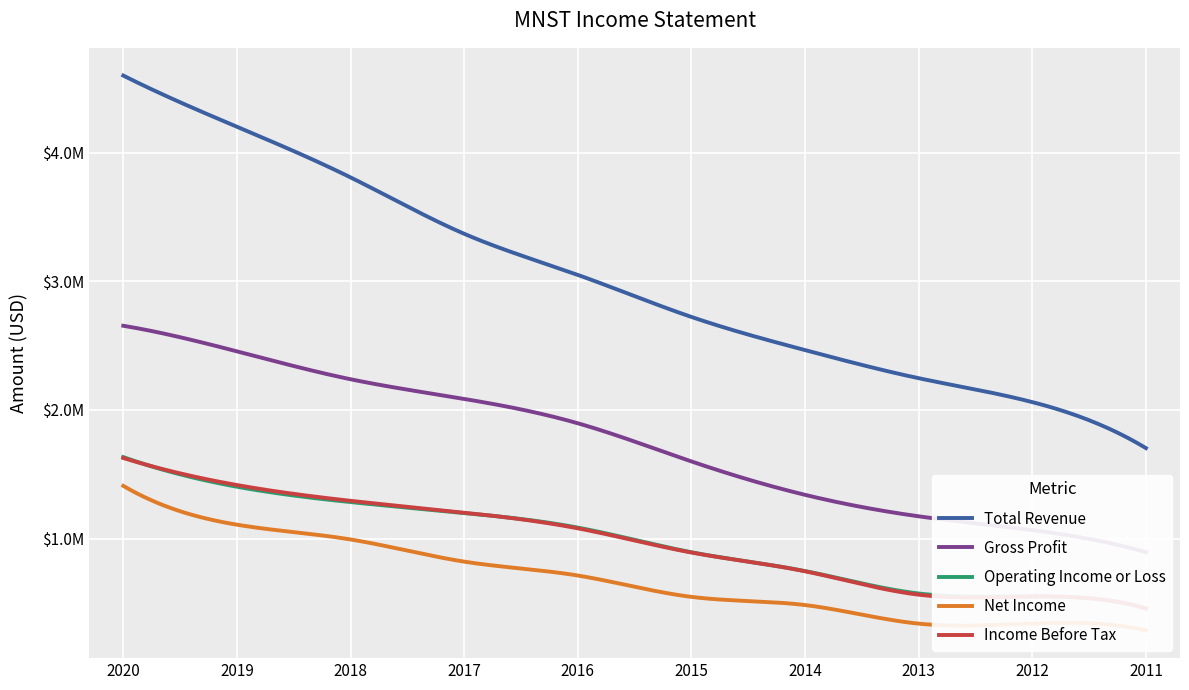

Where does the Net Income series first go above 712700?

2020